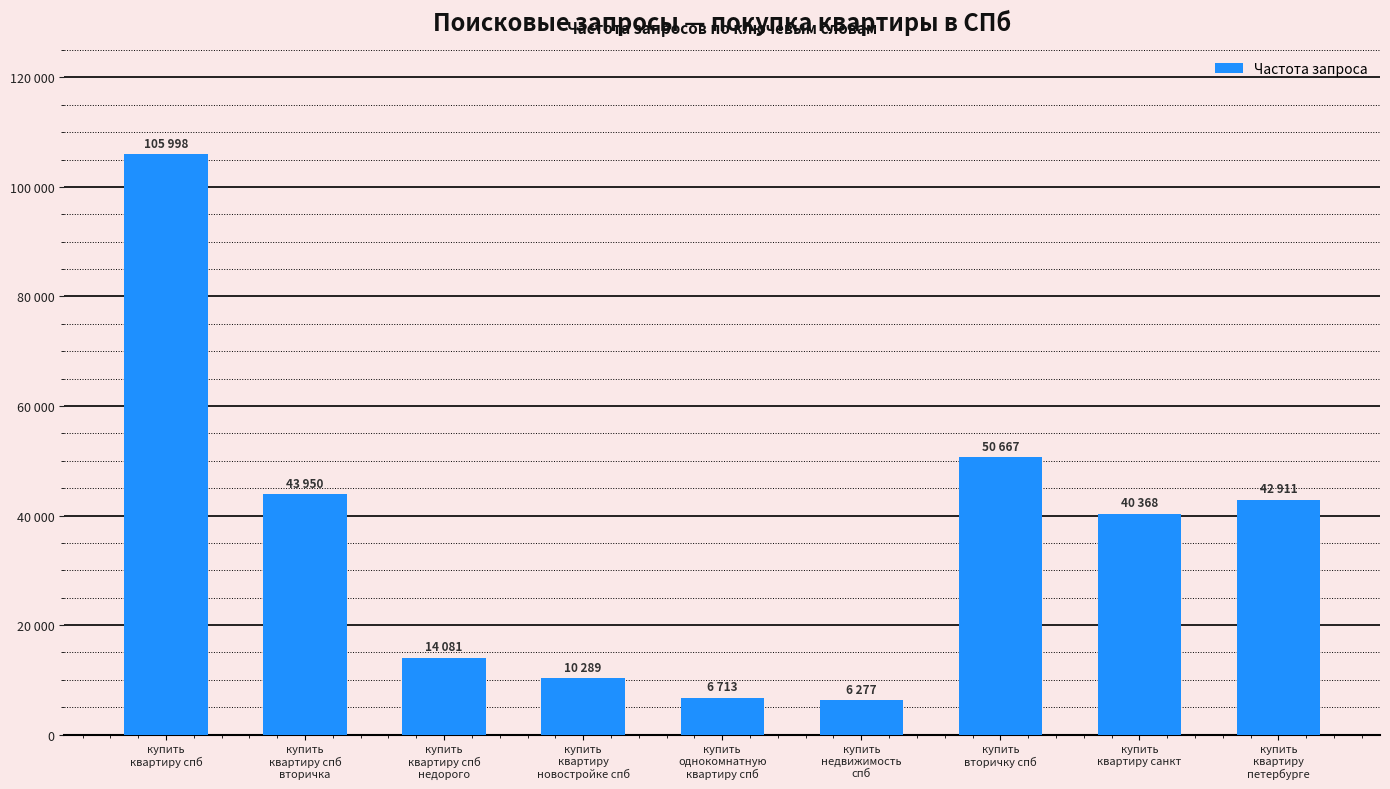

Rank the categories by value from highest to lowest.

купить
квартиру спб, купить
вторичку спб, купить
квартиру спб
вторичка, купить
квартиру
петербурге, купить
квартиру санкт, купить
квартиру спб
недорого, купить
квартиру
новостройке спб, купить
однокомнатную
квартиру спб, купить
недвижимость
спб